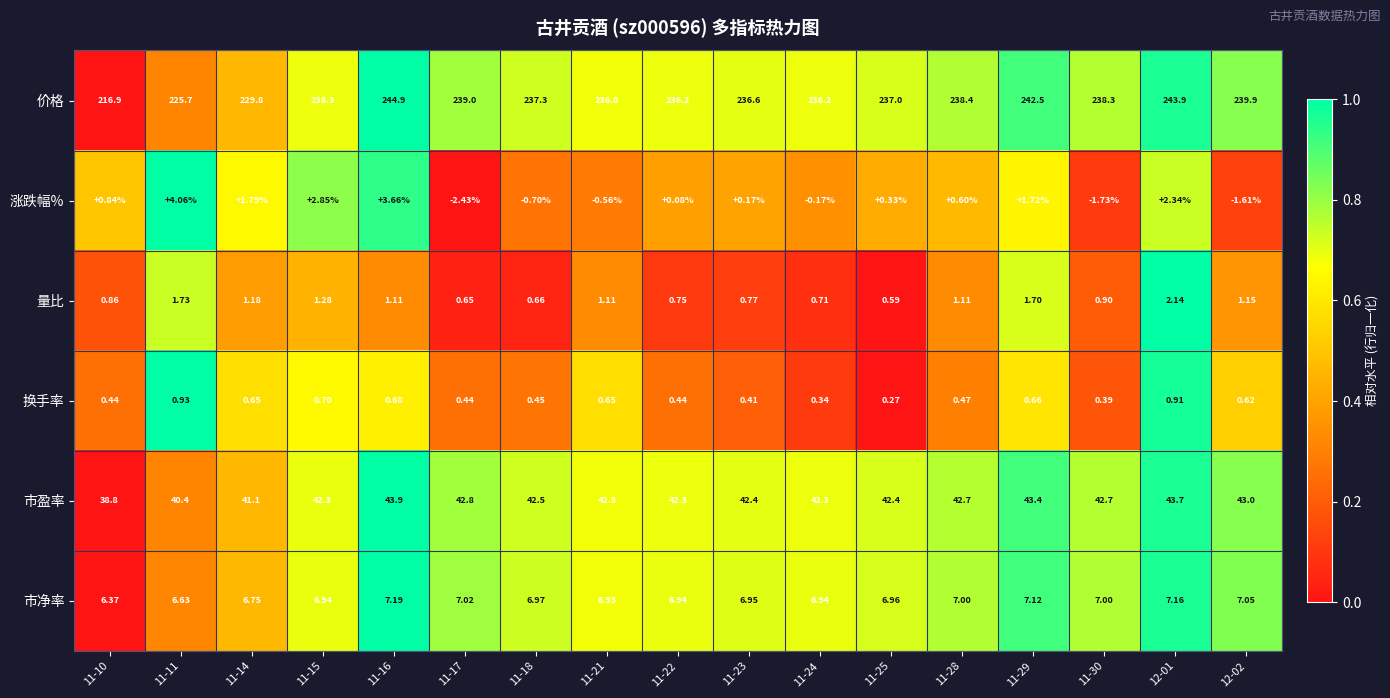

At 11-29, list the series in order from smallest to largest.

换手率, 量比, 涨跌幅%, 市净率, 市盈率, 价格